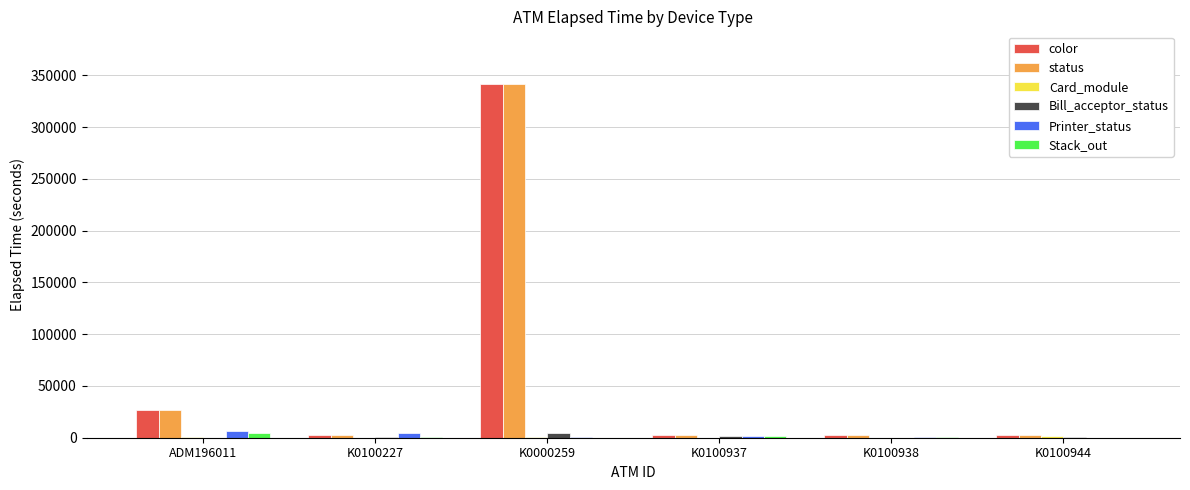

How many categories are shown in the chart?

6